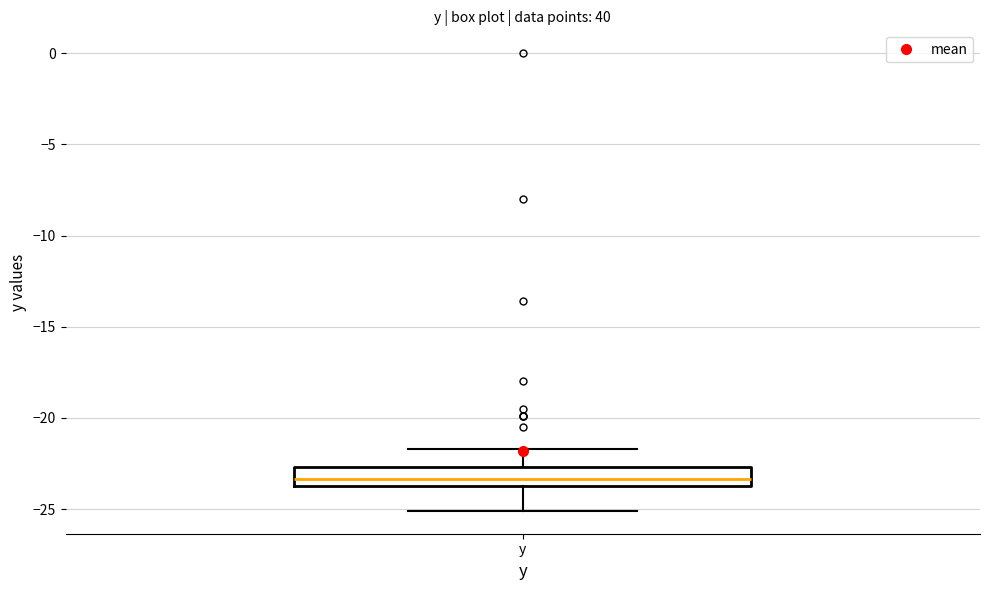

Read this box plot against the y-axis: the position of the median line, the range covered by the box, and the ends of both whiskers. The values are not printed on the chart, so give them approximately, as read against the axis.

median -23.5 (inside the box), box -23.5 to -22.5, whiskers -25.0 to -21.5